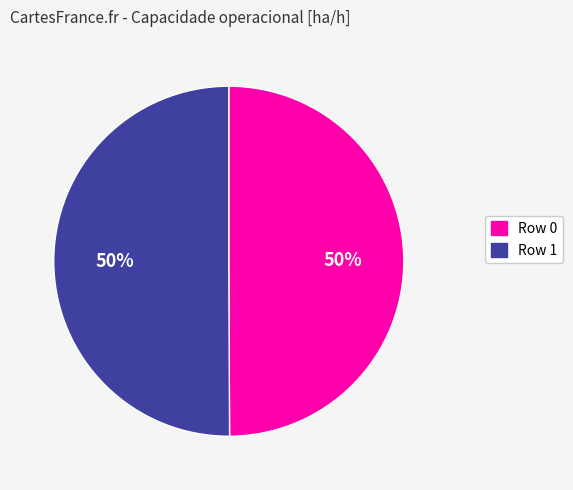

Count the number of slices in the pie.

2